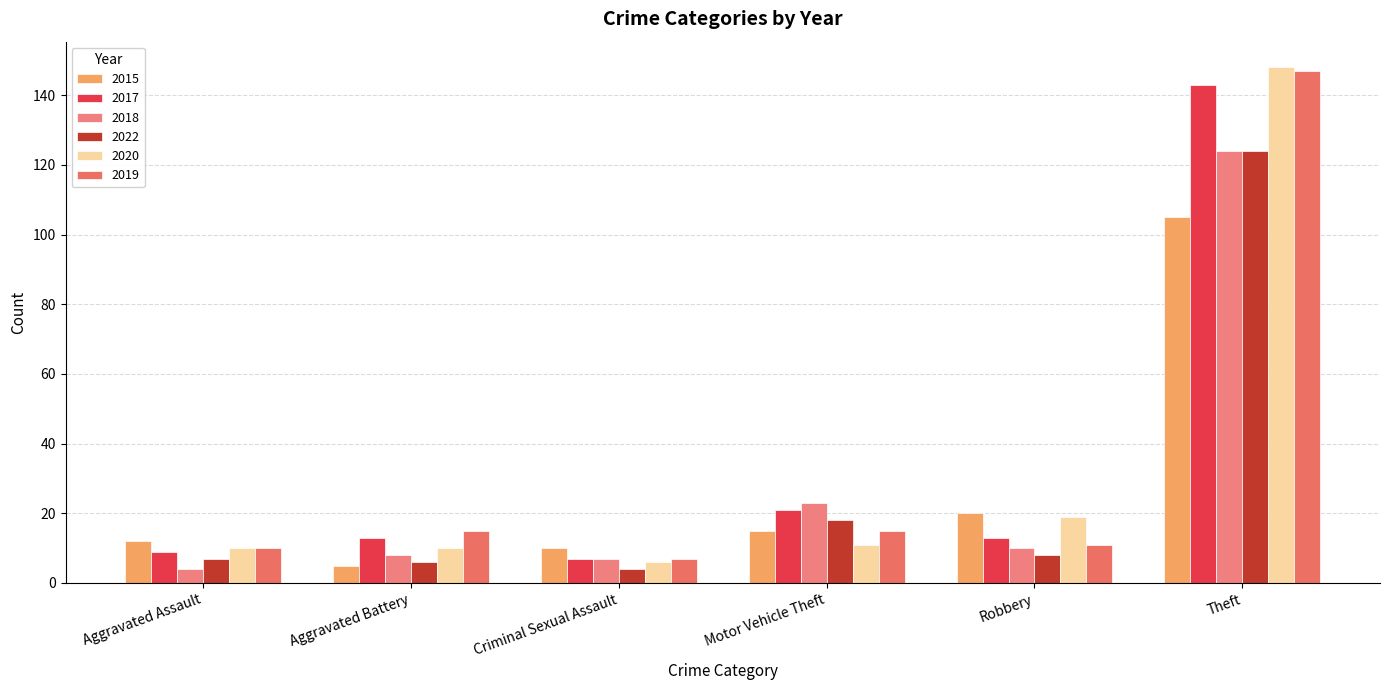

What is the label of the 1st bar from the left?

Aggravated Assault